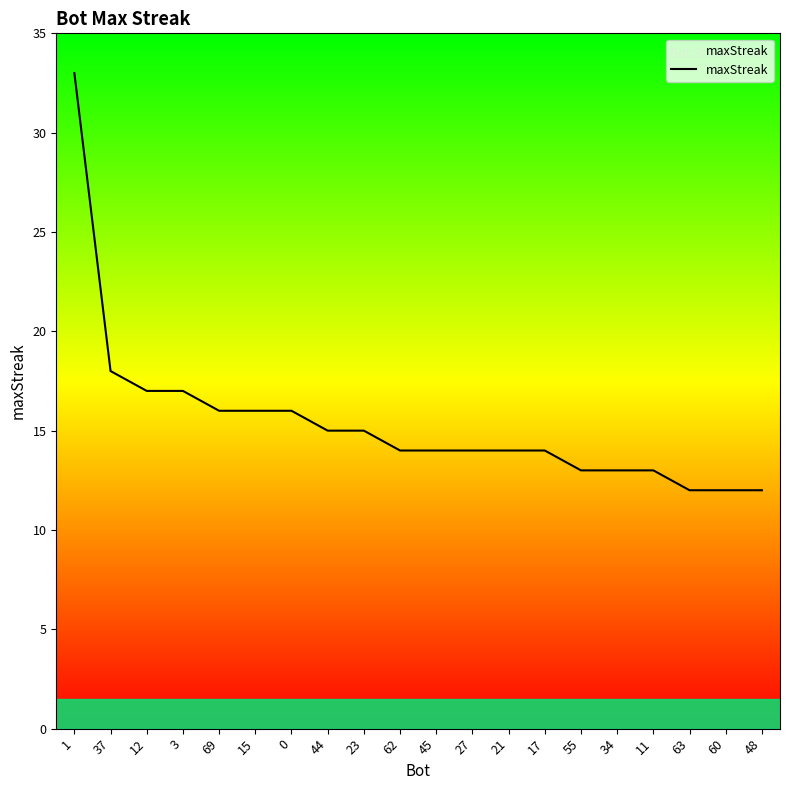

True or false: the data shows 29 at 37.

False